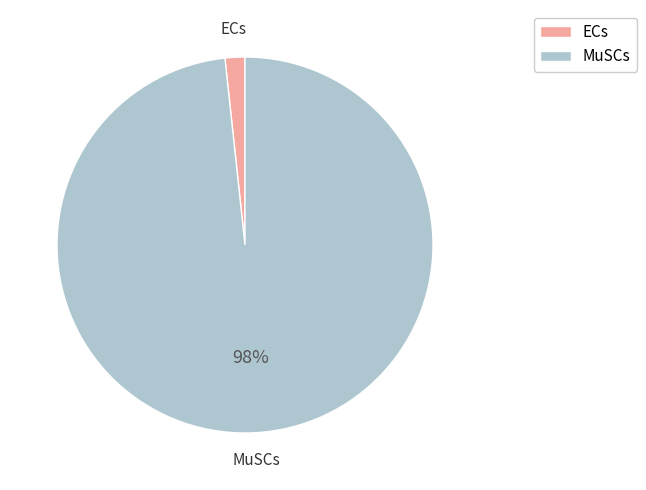

Rank the categories by value from lowest to highest.

ECs, MuSCs